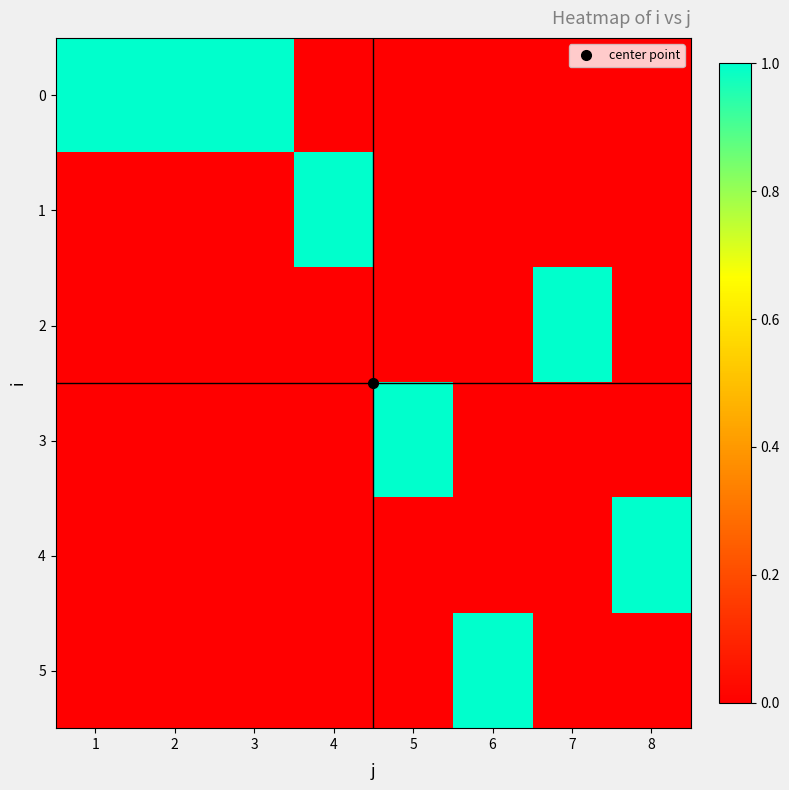

Count the number of categories in the chart.

8